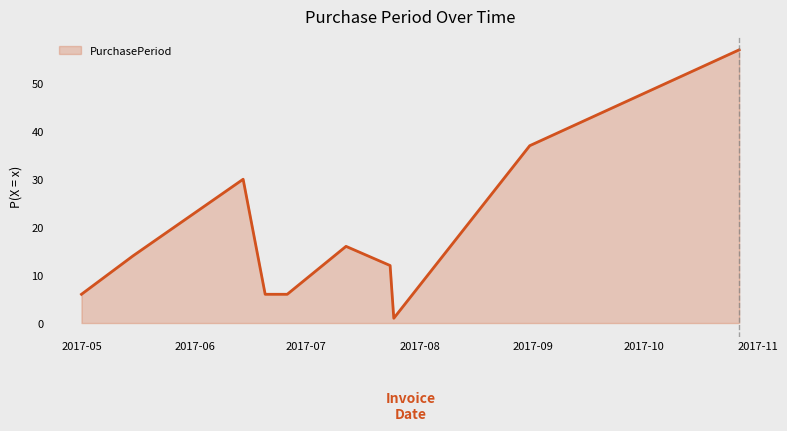

What is the difference between the maximum and minimum values?

56